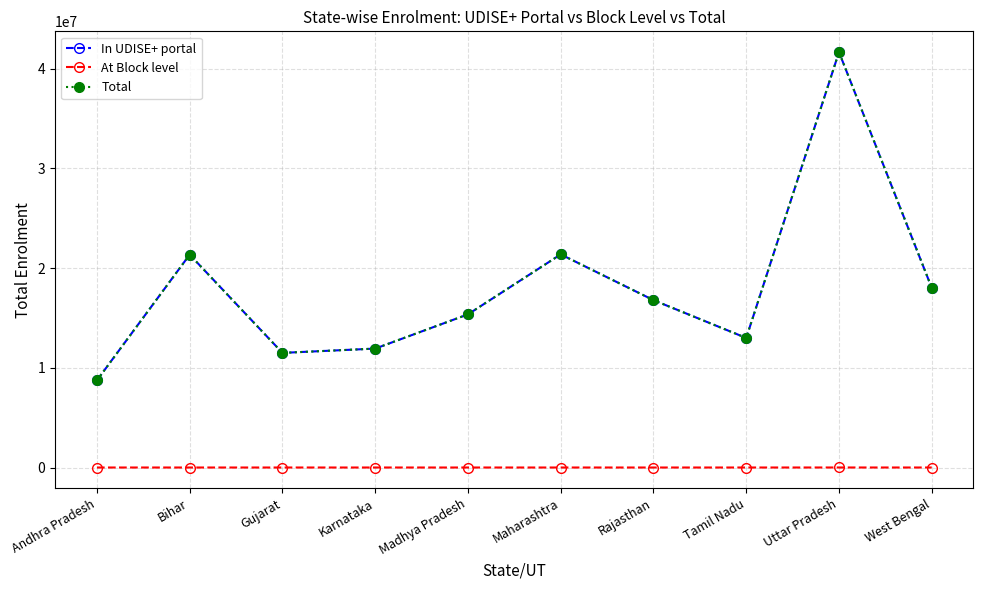

True or false: In UDISE+ portal and At Block level cross at least once.

False